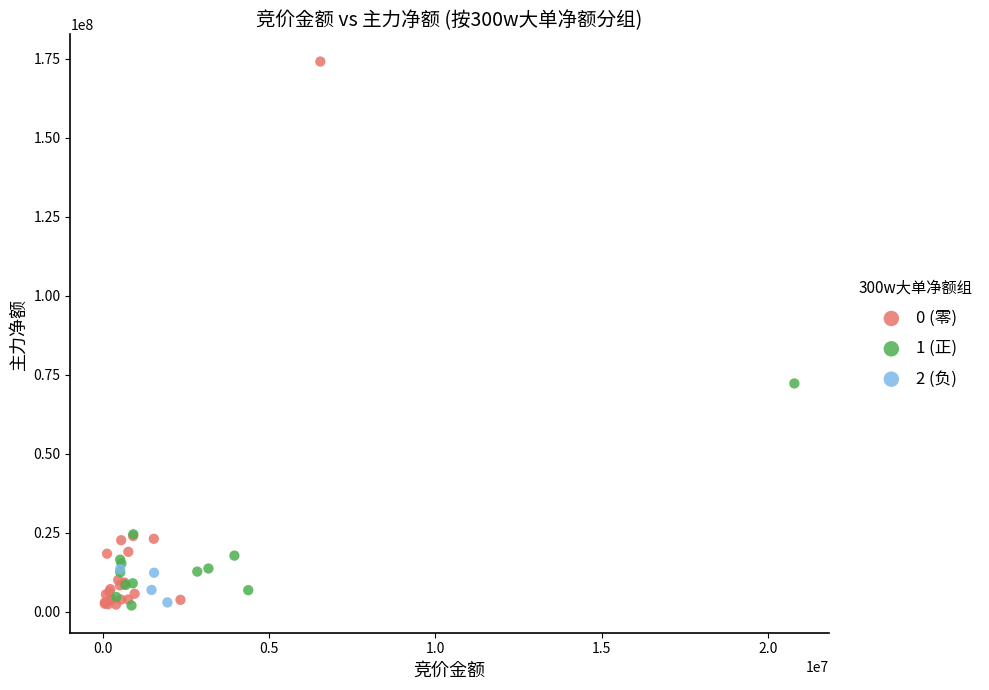

Which series contains the highest Y value?

0 (零)